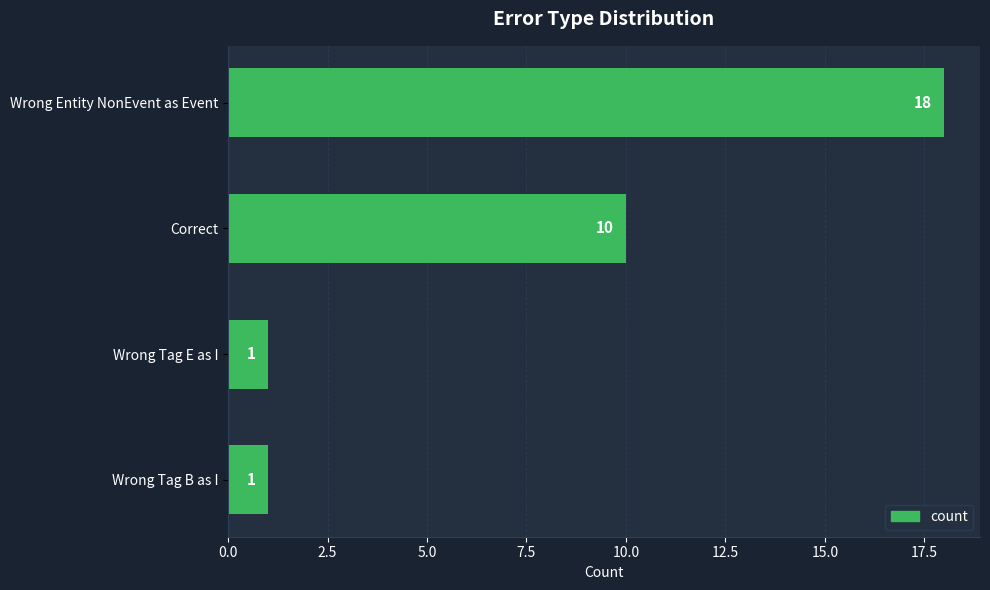

Are the bars horizontal?

Yes